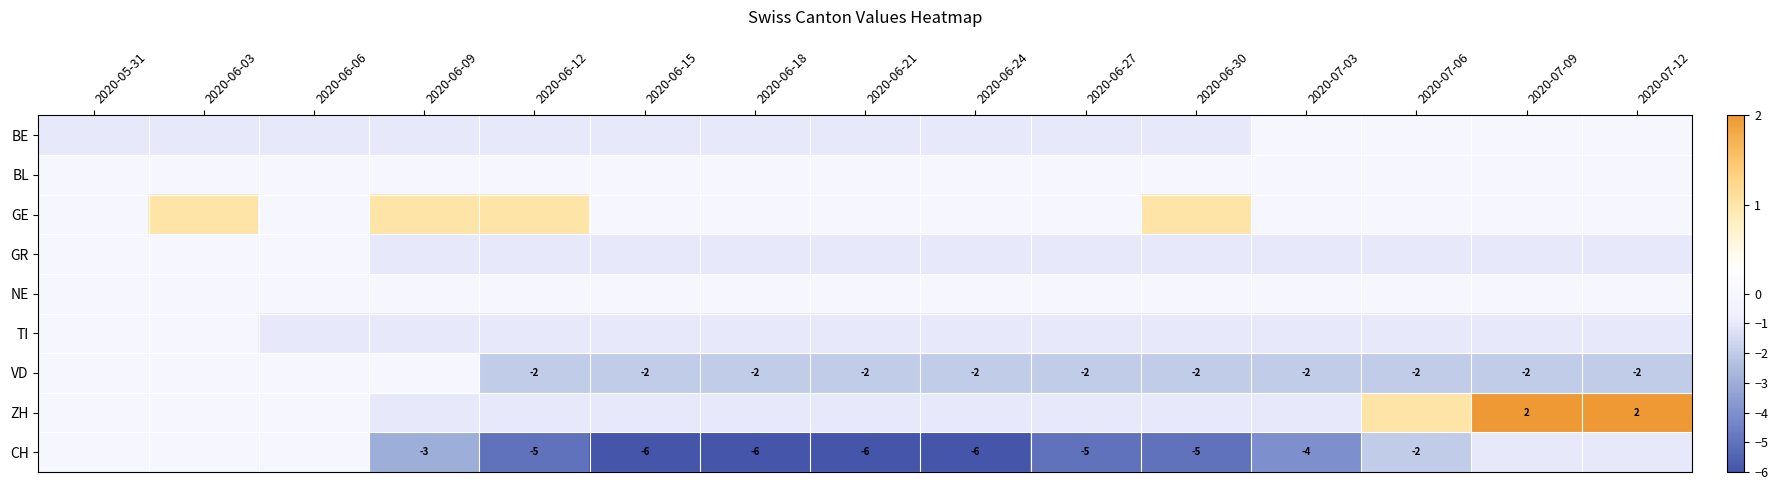

What is the sum of the CH values at 2020-06-09 and 2020-06-30?

-8